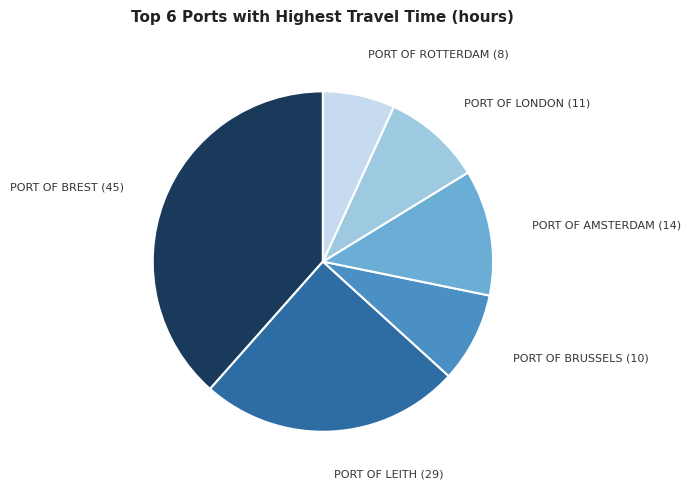

Does any single category account for the majority?

No